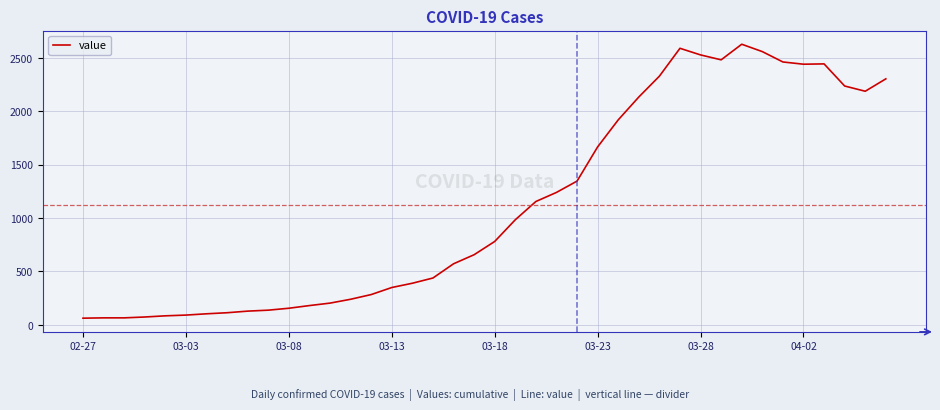

What is the difference between the maximum and minimum values?

2564